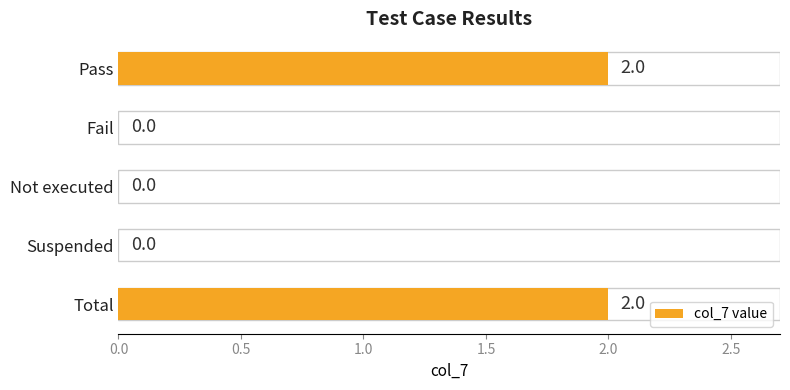

Which has a higher value, Pass or Suspended?

Pass